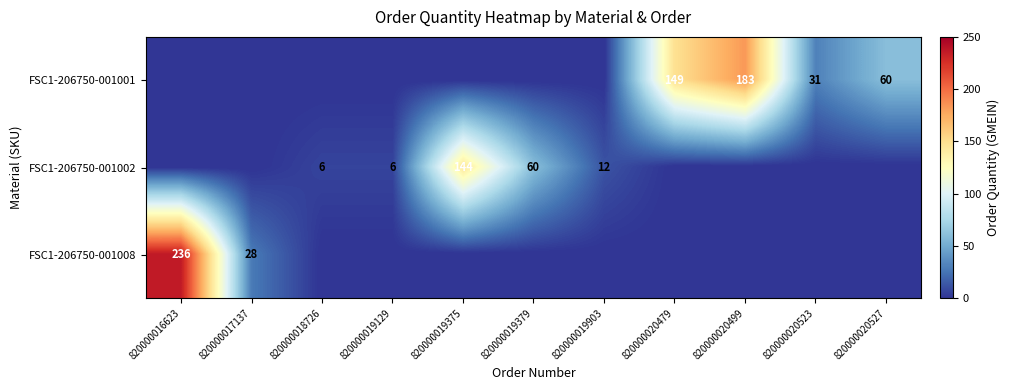

At which category is the sum across all series the highest?

820000016623